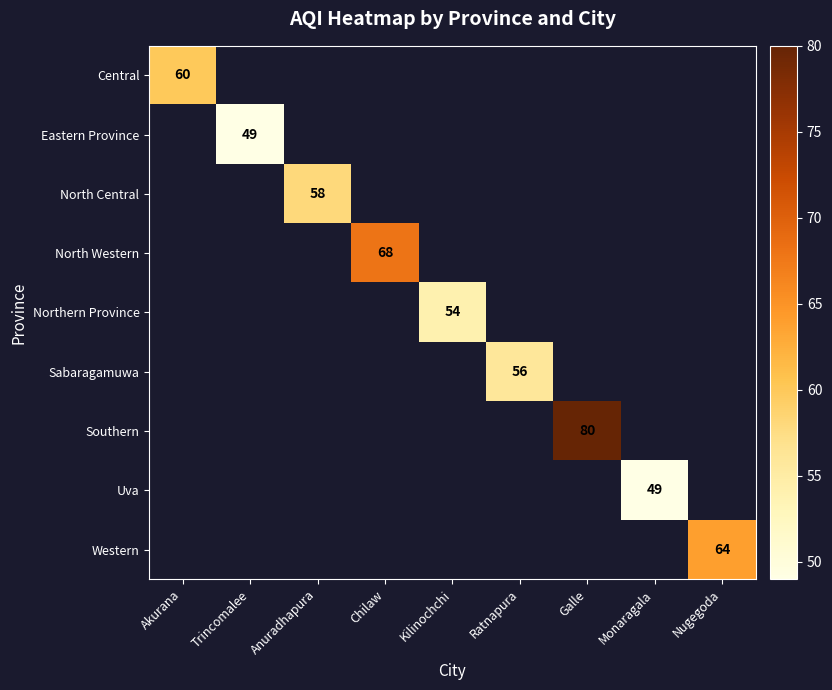

Is it true that Central equals 104 at Akurana?

False